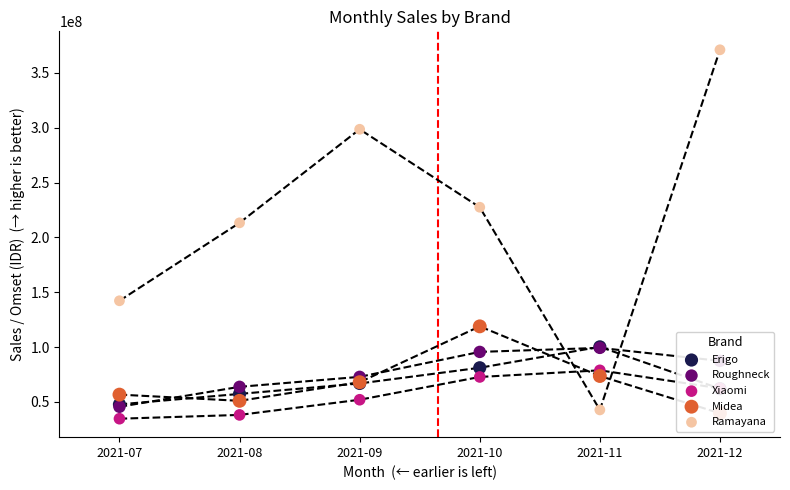

At which category is the sum across all series the highest?

2021-12